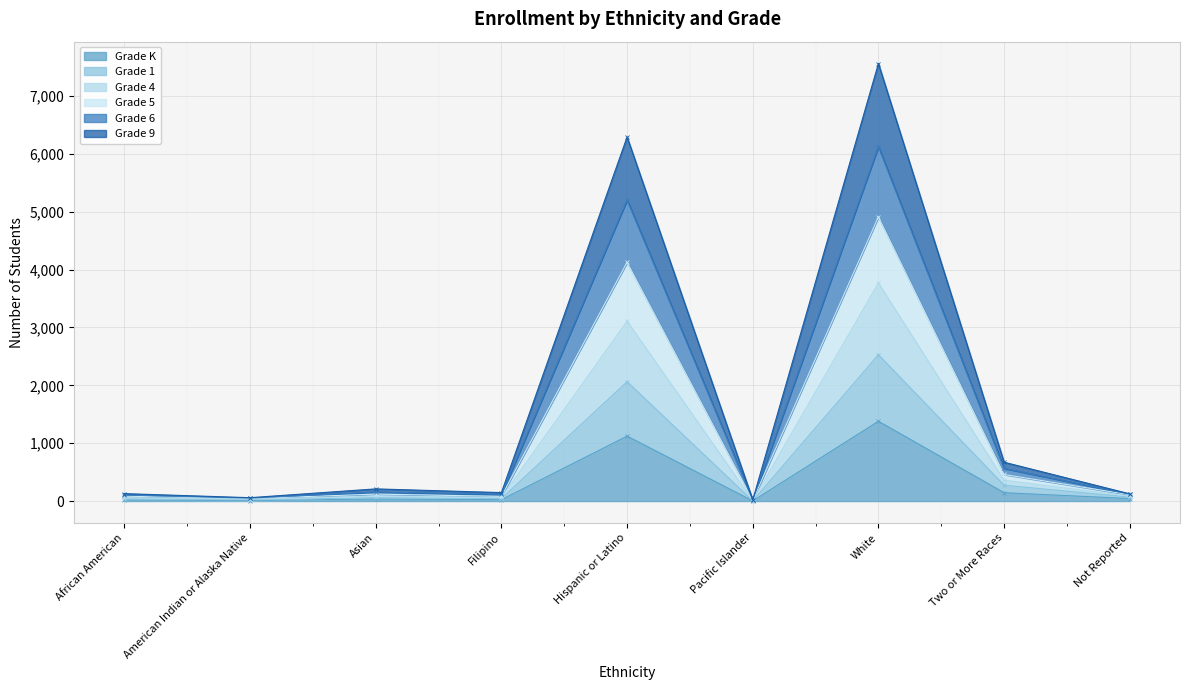

How many data points in Grade 9 are above 85?

3